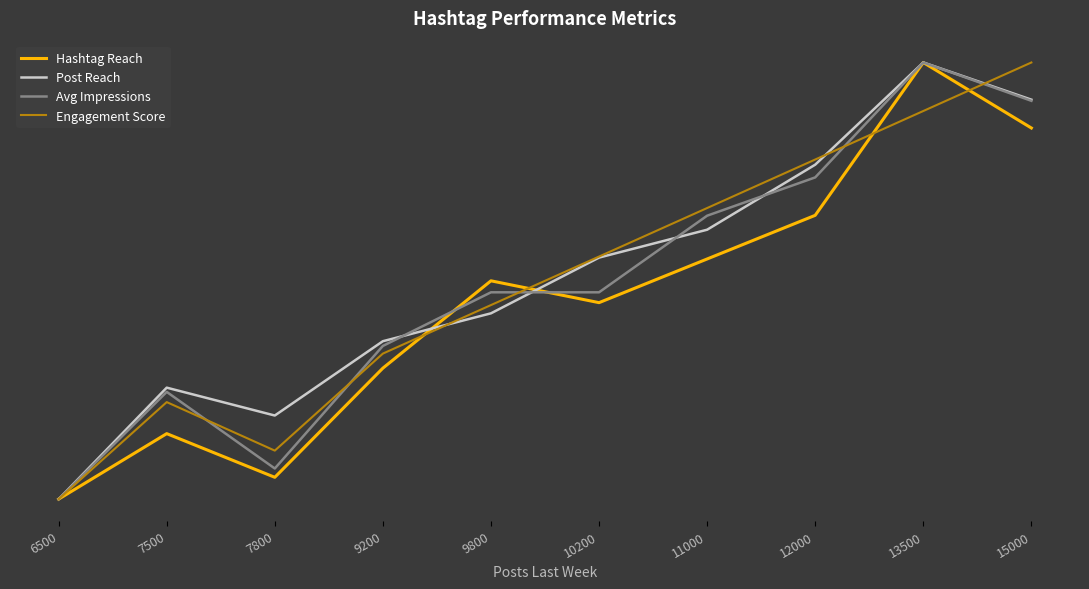

How many times do Engagement Score and Post Reach cross each other?

3